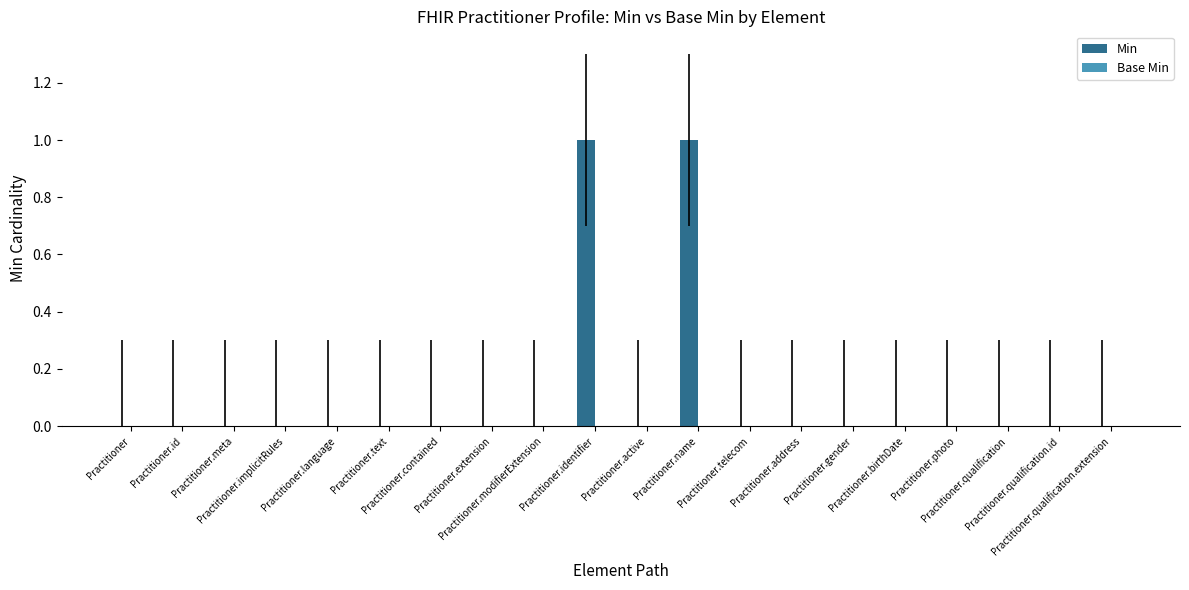

How many categories are shown in the chart?

20